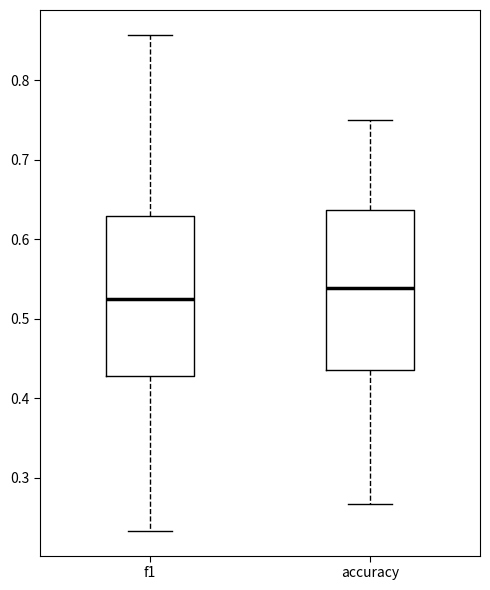

Where does the lower whisker of the box for f1 end on the y-axis? The values are not printed on the chart, so give them approximately, as read against the axis.

0.23